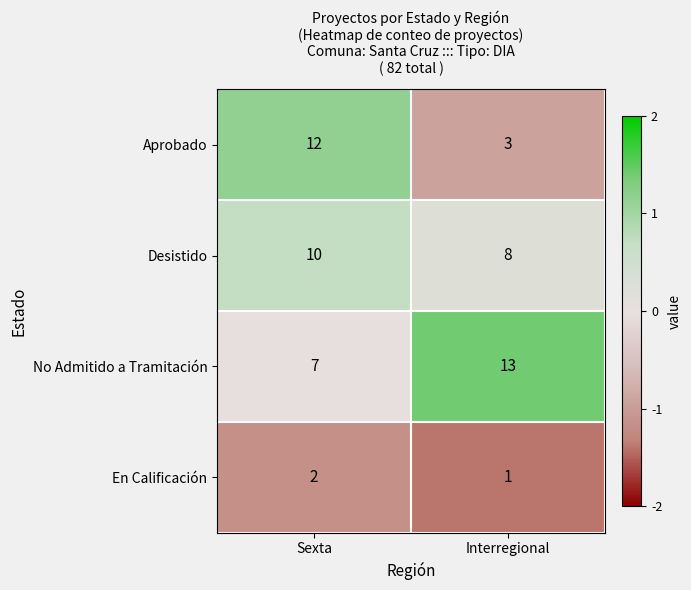

What is the total value across all series at Interregional?

25